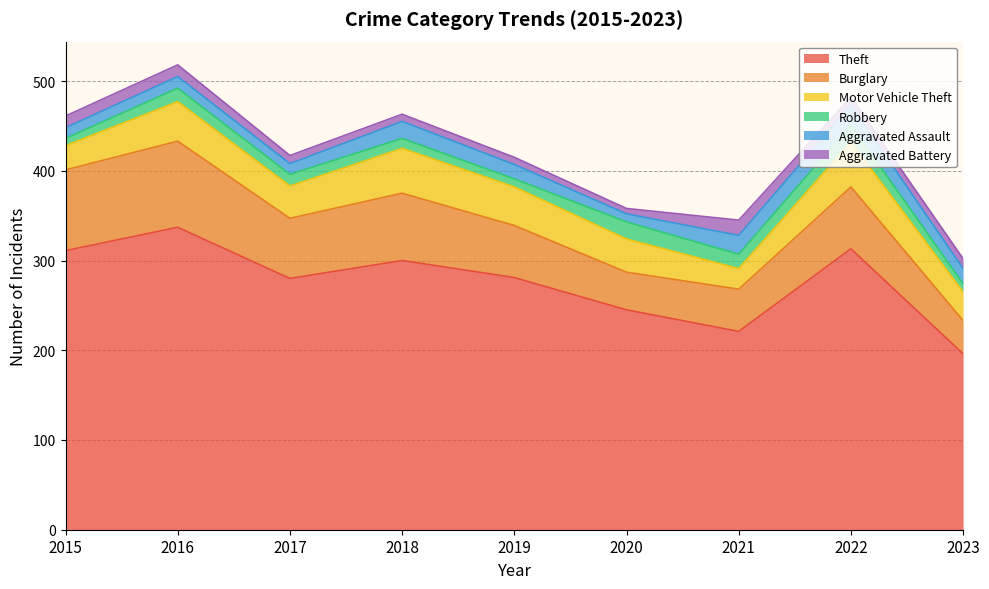

What is the sum of the Aggravated Assault values at 2022 and 2016?

35